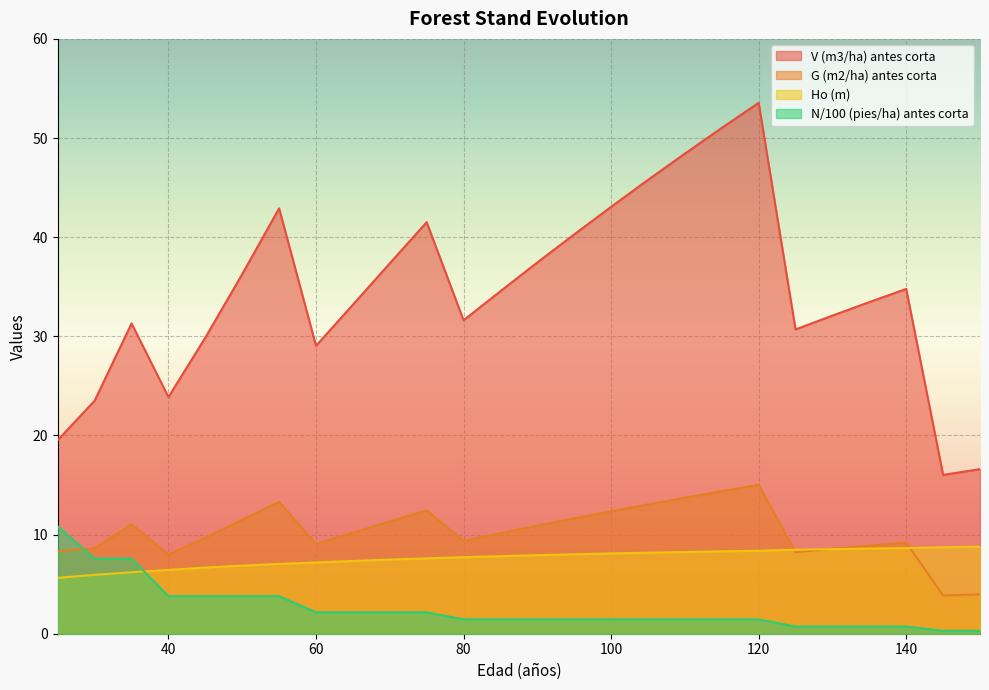

Between 25 and 80, which is larger?

80